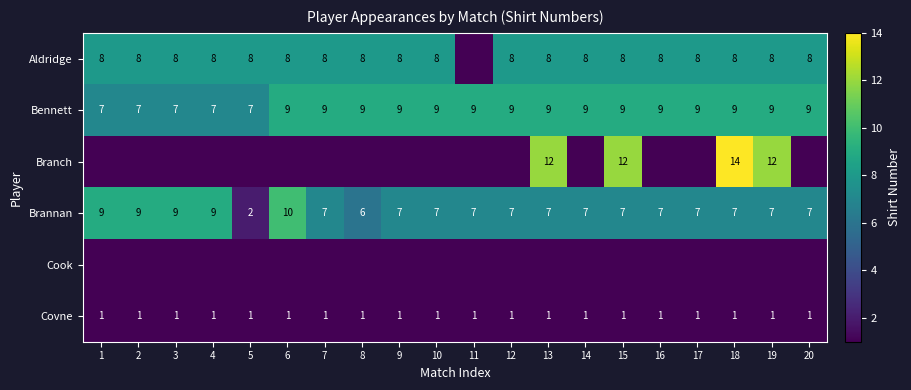

True or false: Covne has a value of 1 at 13.

True